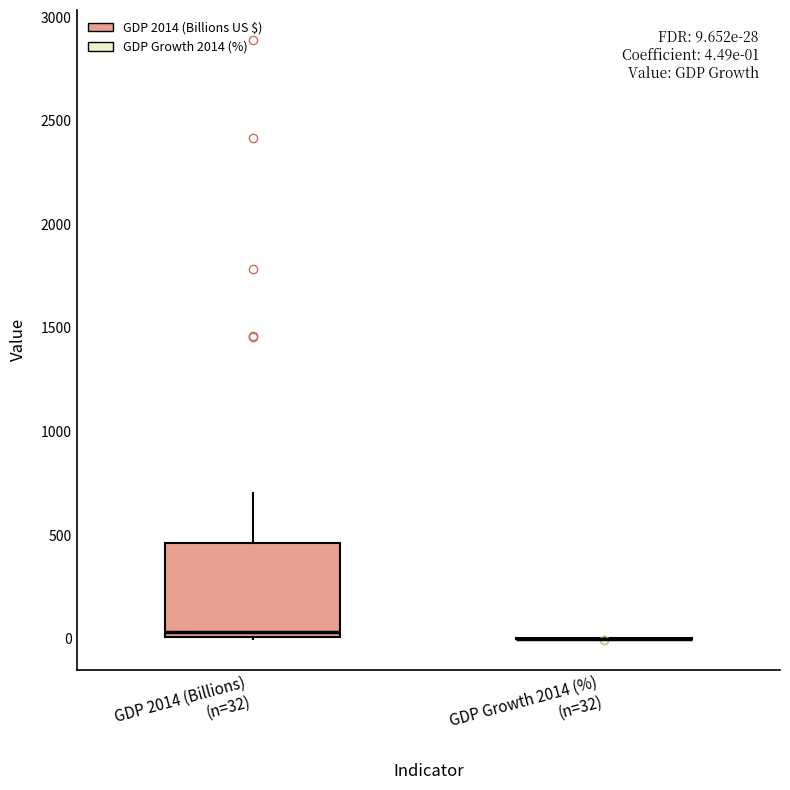

Comparing the boxes themselves (not the whiskers), which one is the tallest?

GDP 2014 (Billions) (n=32)